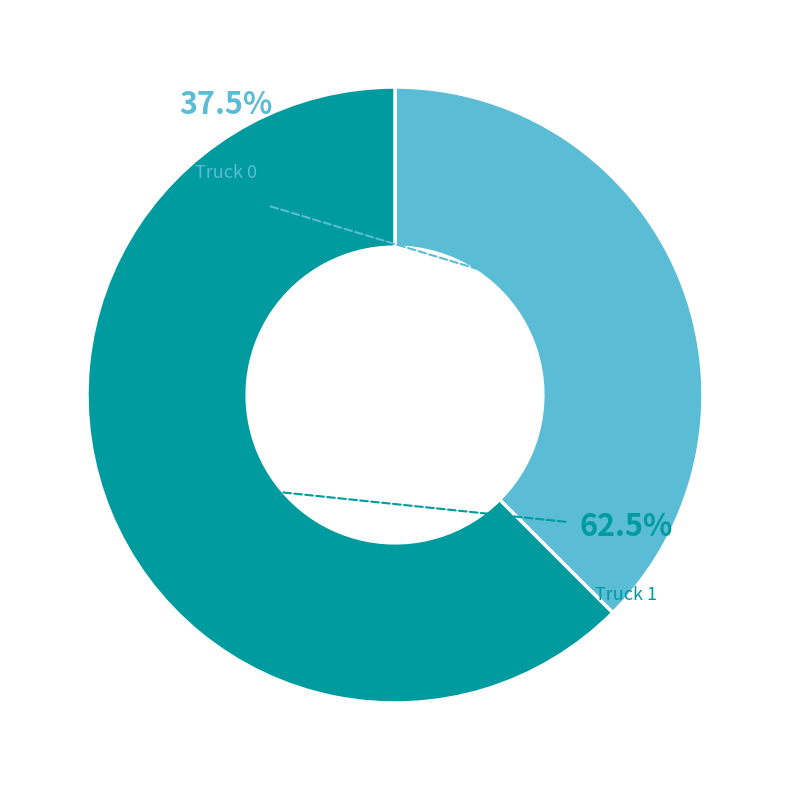

Between Truck 0 and Truck 1, which is larger?

Truck 1